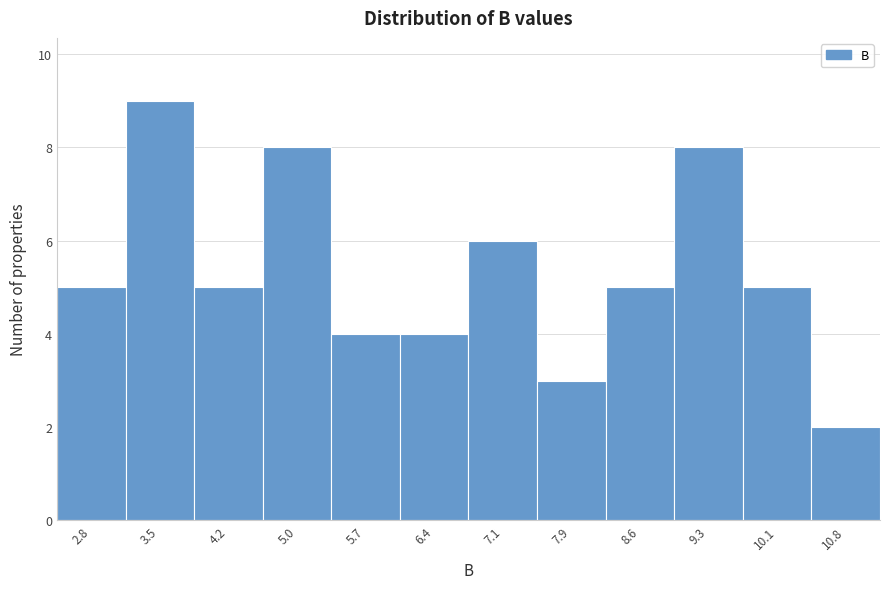

Reading right to left, extract all data points from this chart.

10.8=2	10.1=5	9.3=8	8.6=5	7.9=3	7.1=6	6.4=4	5.7=4	5.0=8	4.2=5	3.5=9	2.8=5